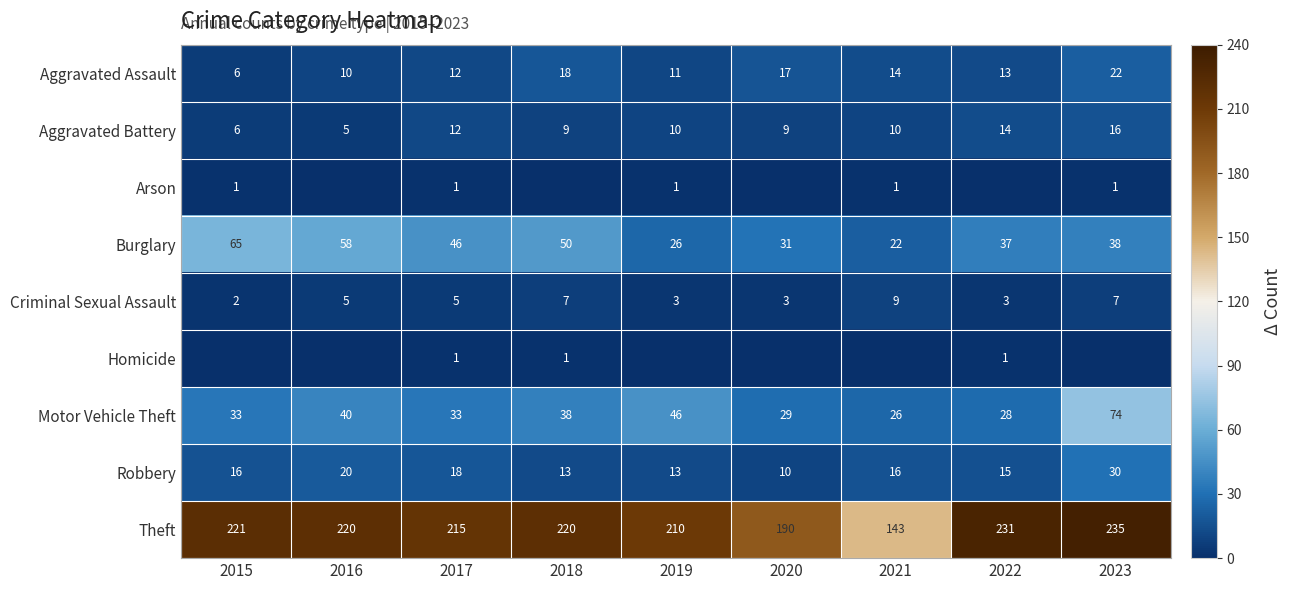

List the labels in order of Burglary value, largest first.

2015, 2016, 2018, 2017, 2023, 2022, 2020, 2019, 2021